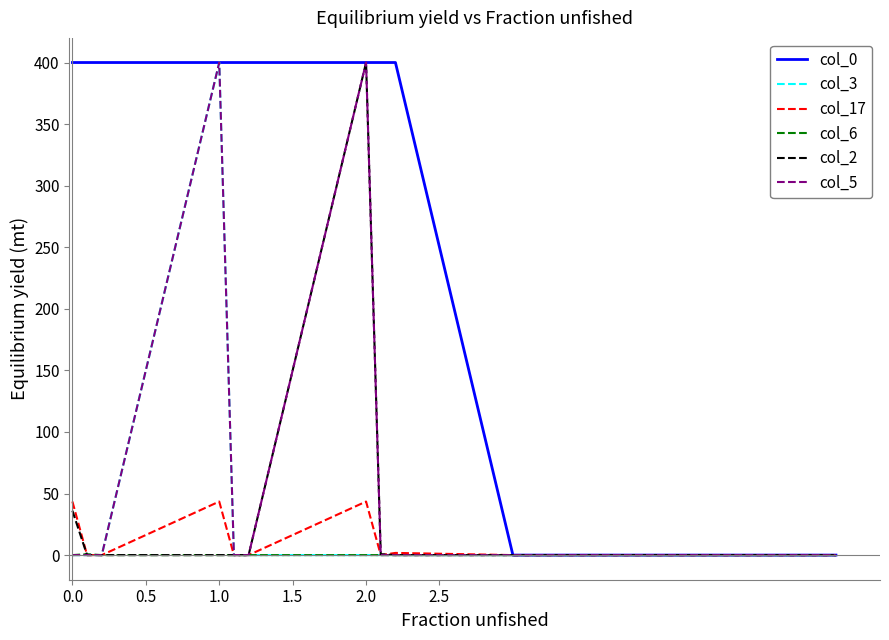

What is the greatest value displayed?

400.0